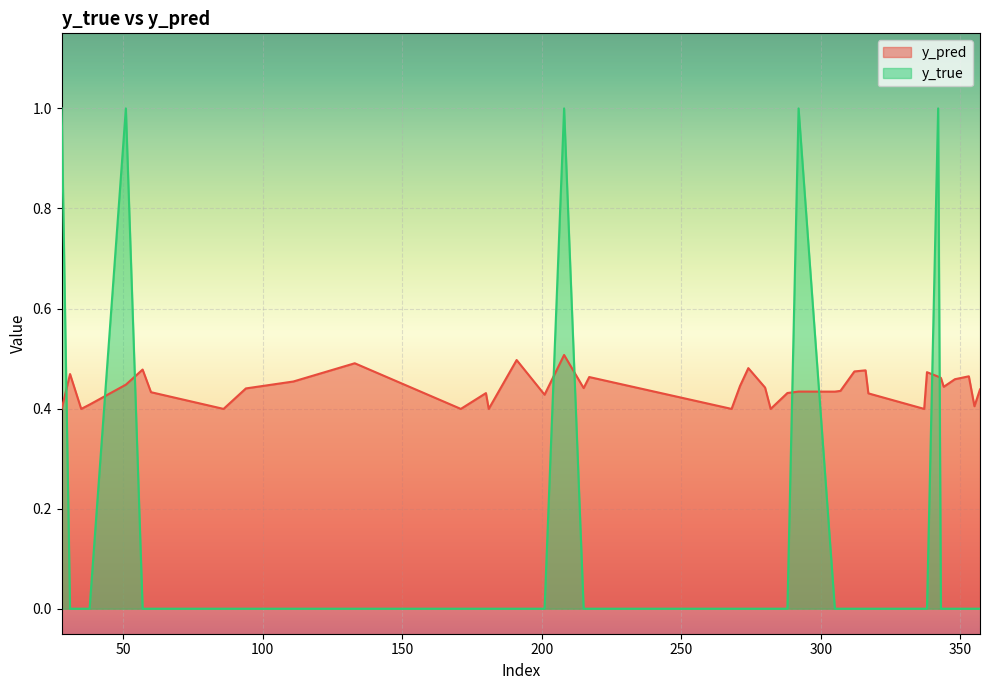

True or false: y_true has more than 0 points higher than both neighbors.

True